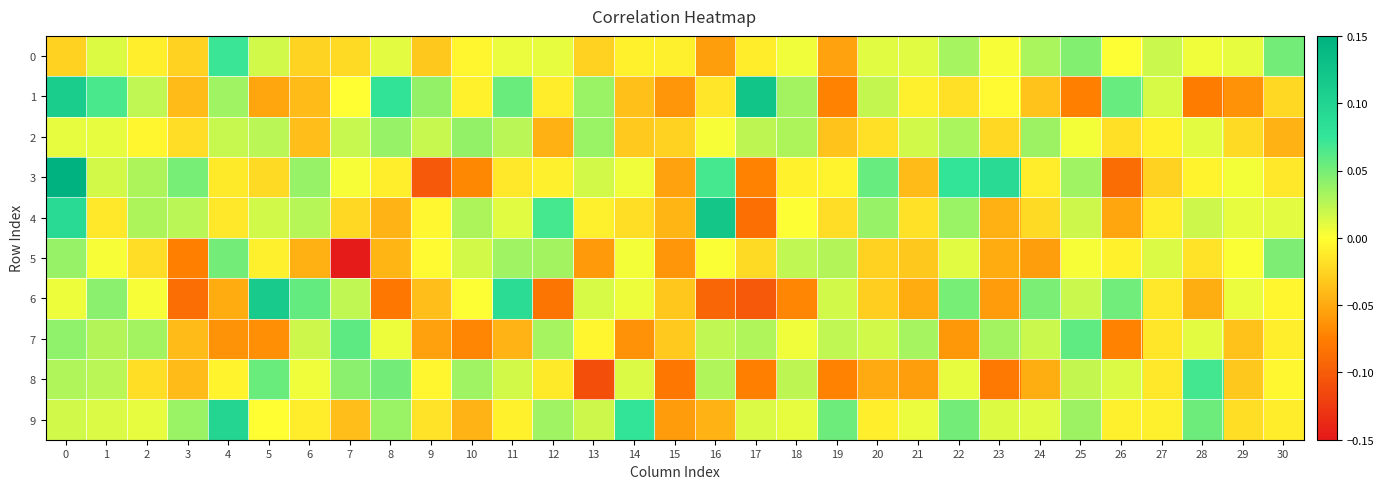

List the series in order of their peak value, lowest first.

2, 5, 7, 8, 0, 9, 6, 4, 1, 3